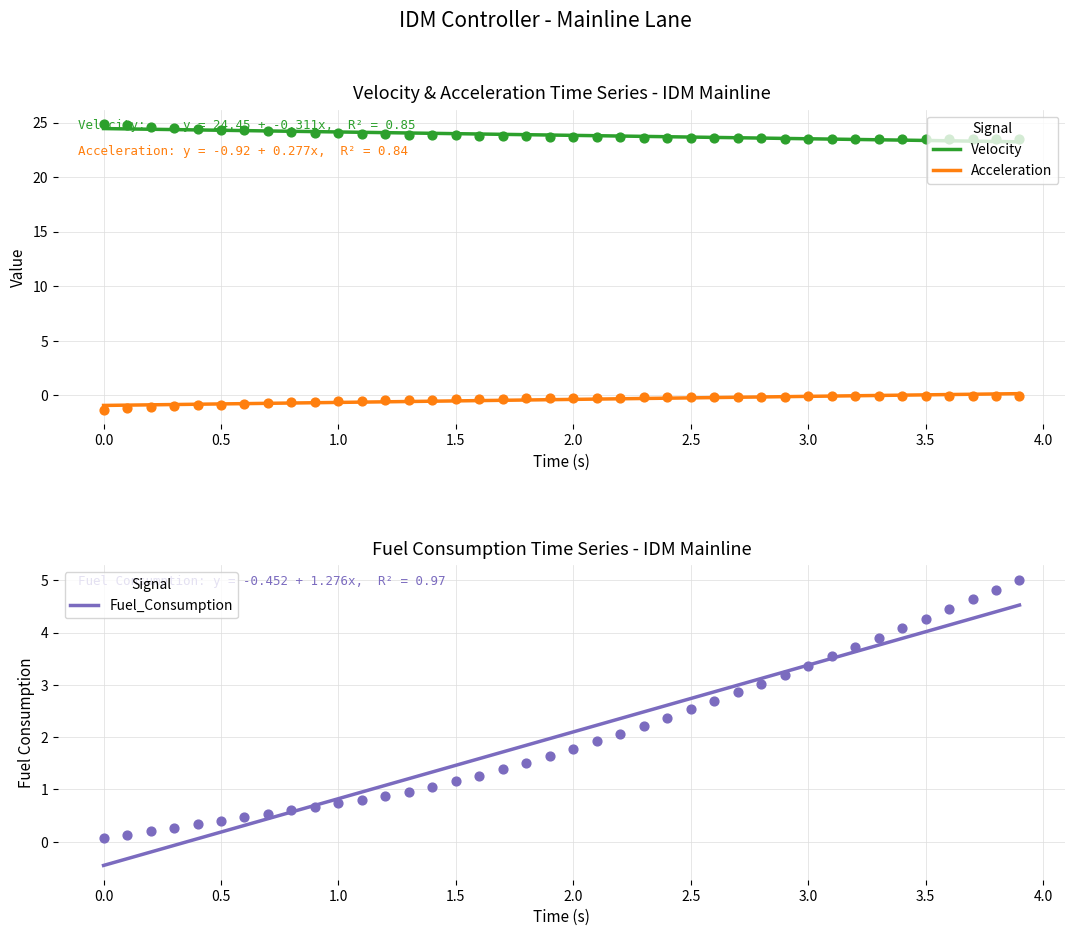

Which series has the largest Y range (max minus min)?

Fuel_Consumption